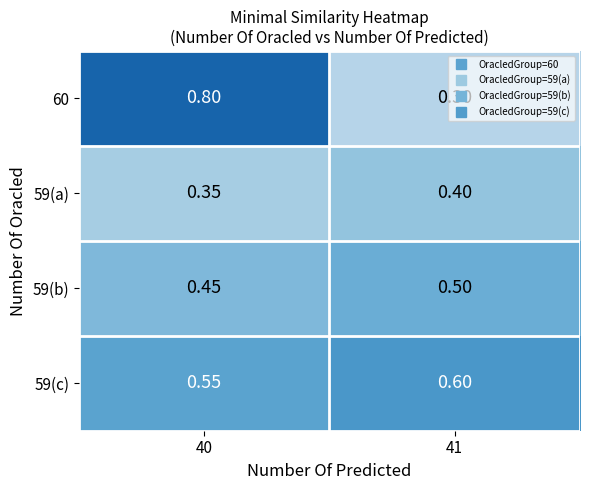

Is the value of 59(c) at 41 greater than the value of 59(a) at 41?

Yes